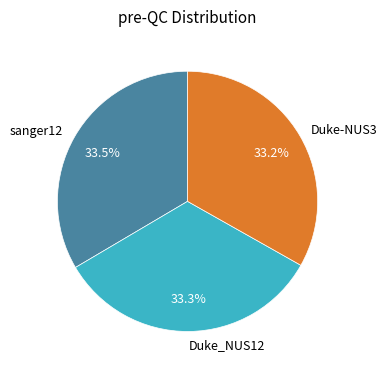

Does Duke_NUS12 represent more than half of the total?

No